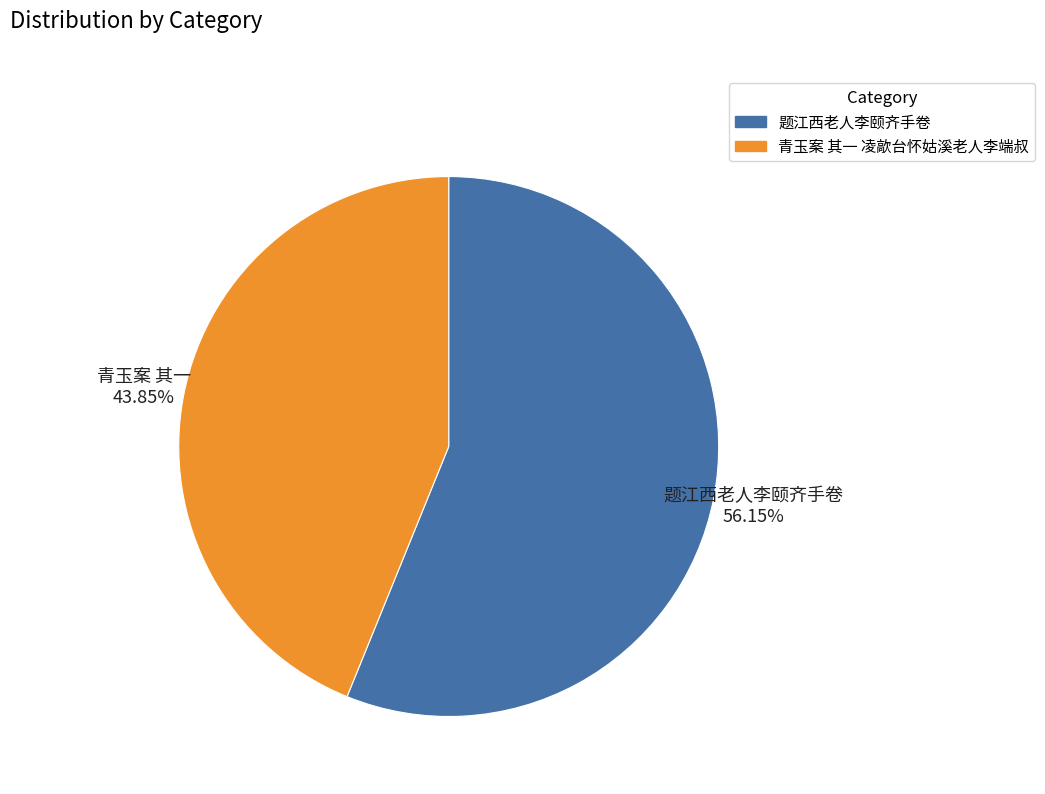

The 题江西老人李颐齐手卷 slice represents 56% of the pie. True or false?

True